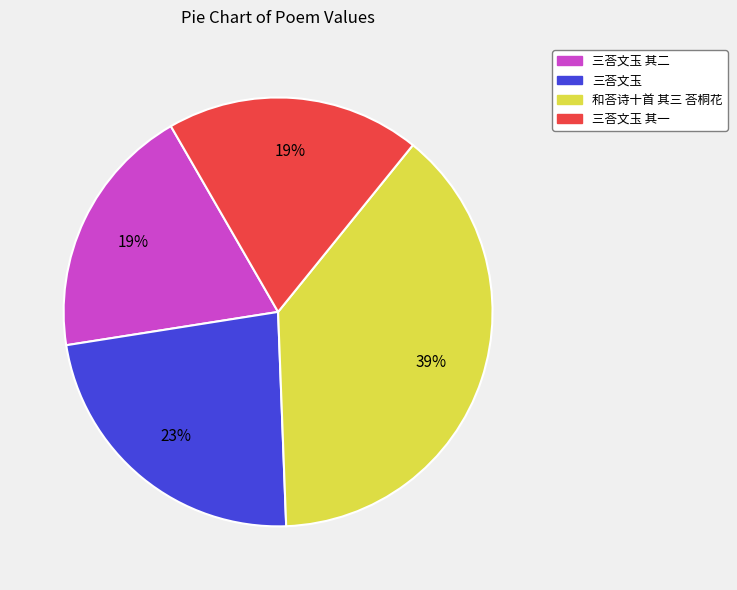

Does any single category account for the majority?

No